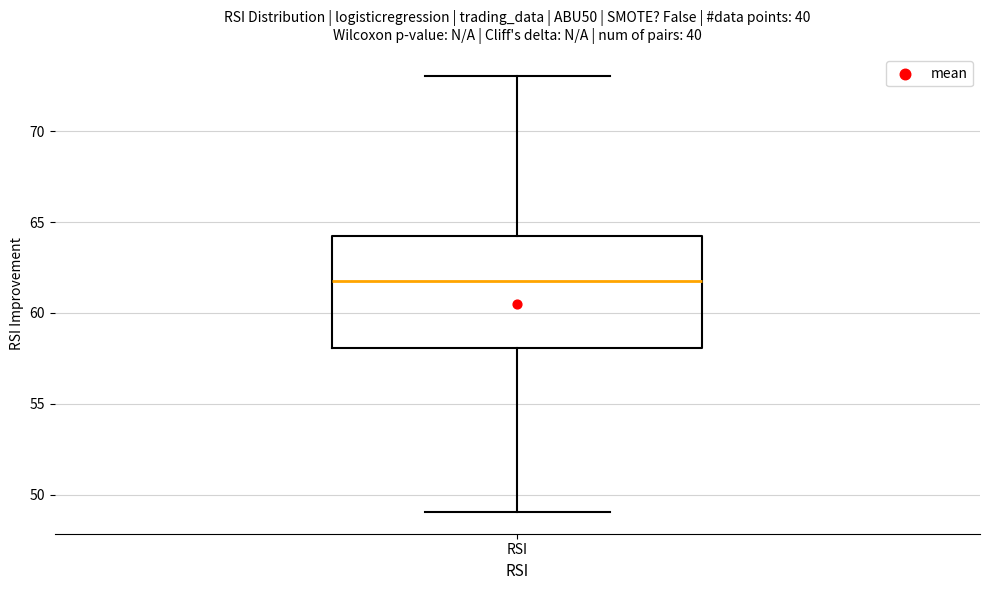

Transcribe this box plot: give where the median line is, the range the box spans, and where the two whiskers end, as read against the y-axis. The values are not printed on the chart, so give them approximately, as read against the axis.

median 62, box 58 to 64, whiskers 49 to 73